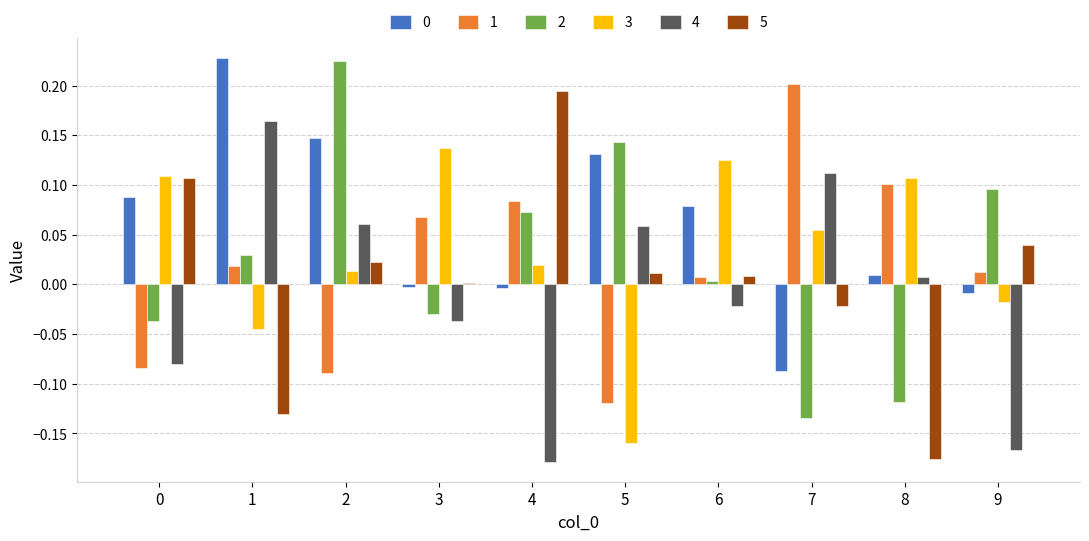

Is the value of 3 at 4 greater than the value of 0 at 5?

No